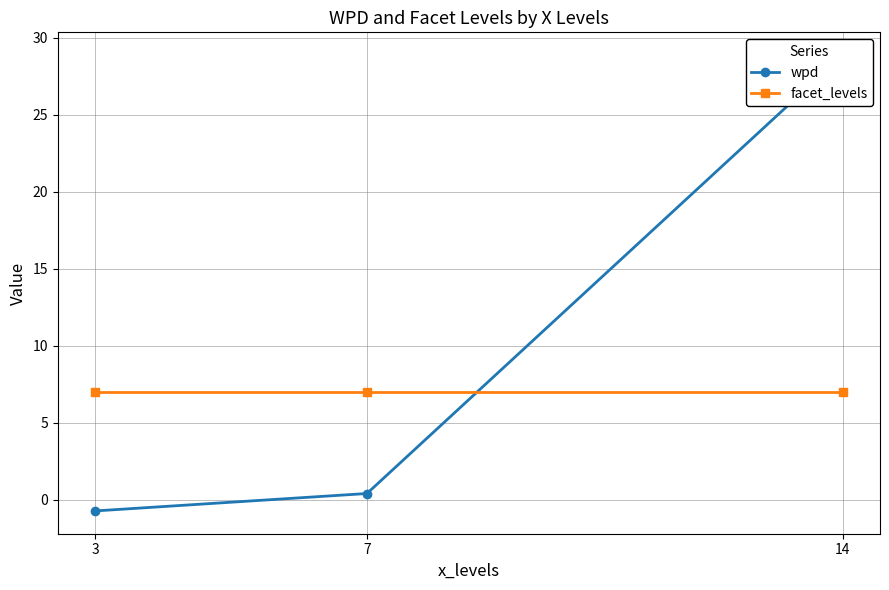

Reading left to right, extract all data points from this chart.

wpd: -0.7	0.4	28.9
facet_levels: 7.0	7.0	7.0